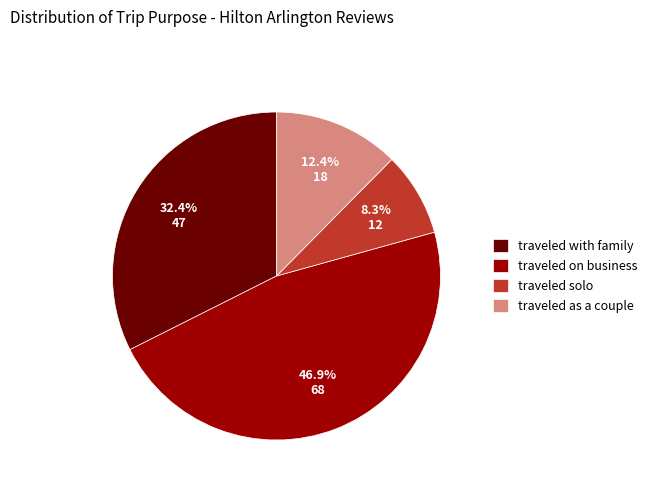

To the nearest percent, what is the difference between the largest and smallest slice percentages?

39%